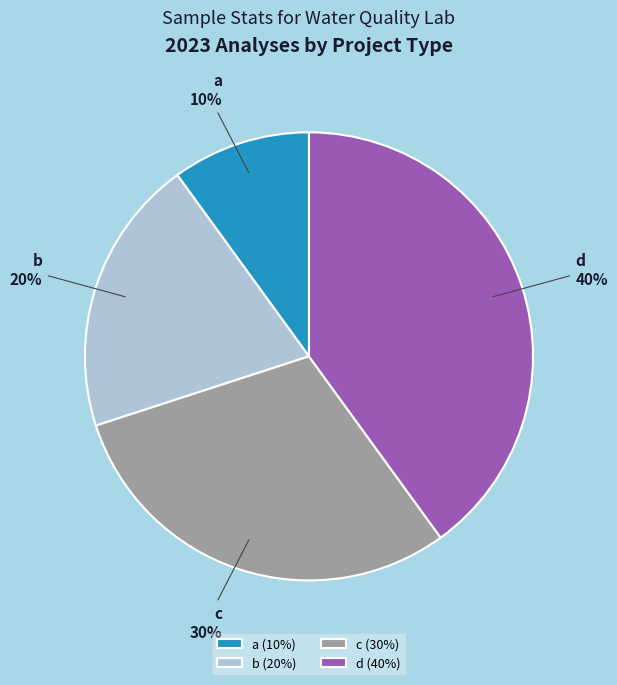

Which category has the biggest portion of the pie?

d